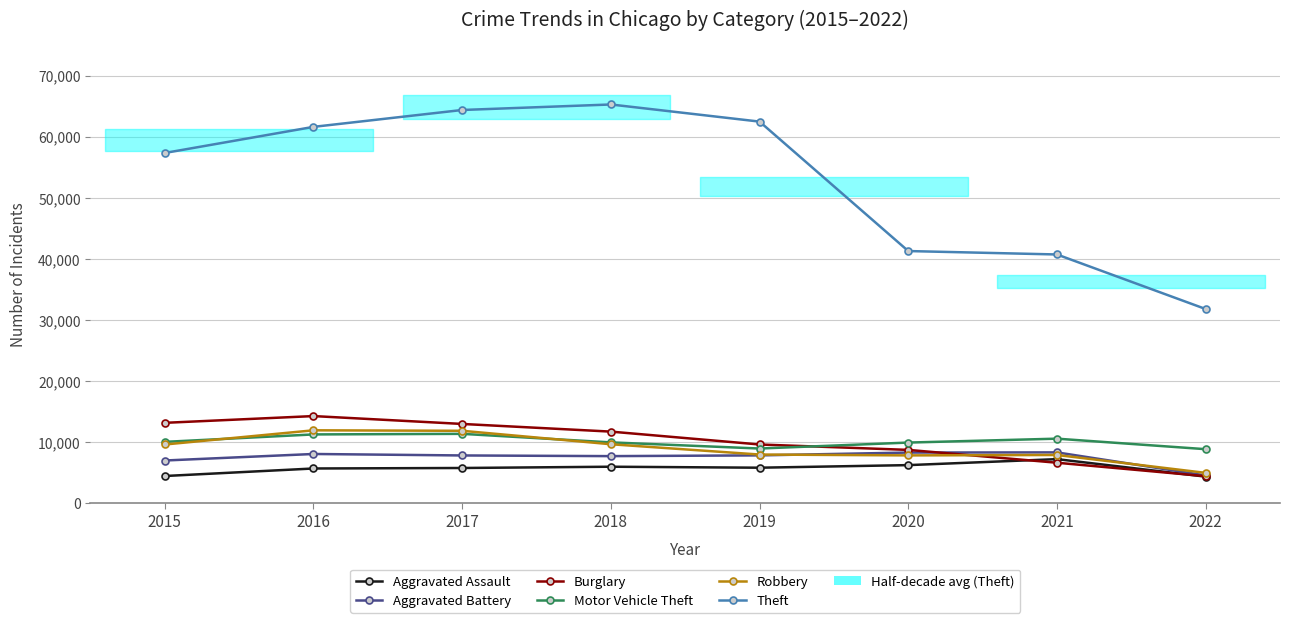

Where do Burglary and Aggravated Battery first cross each other?

2020 and 2021